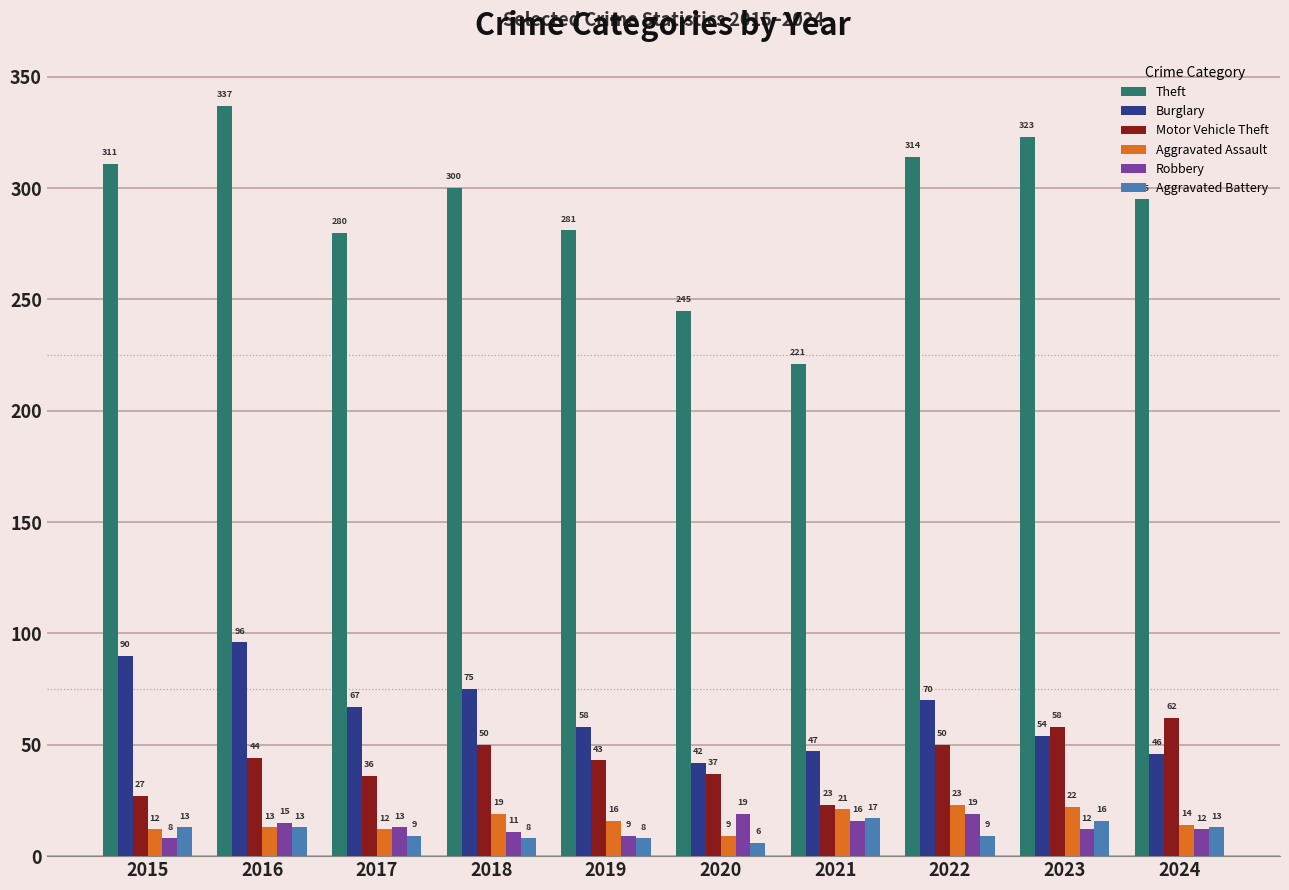

What is the value of the Aggravated Battery bar at the 3rd from the left?

9